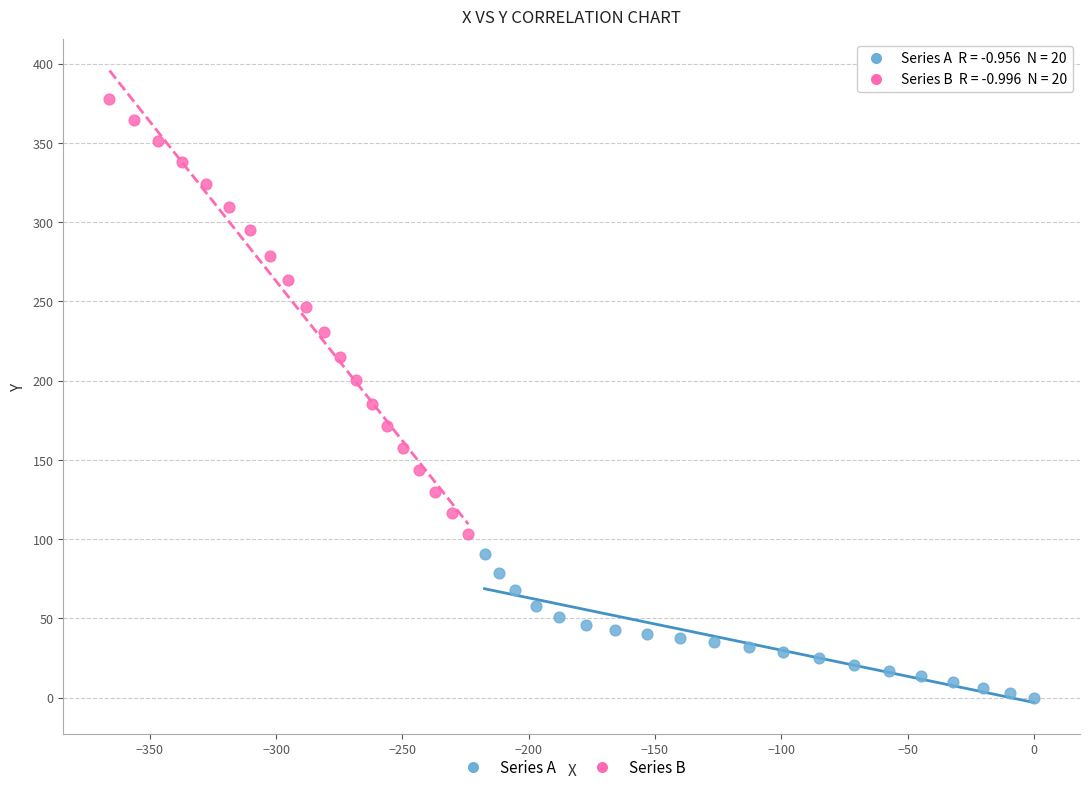

Which series contains the highest Y value?

Series B